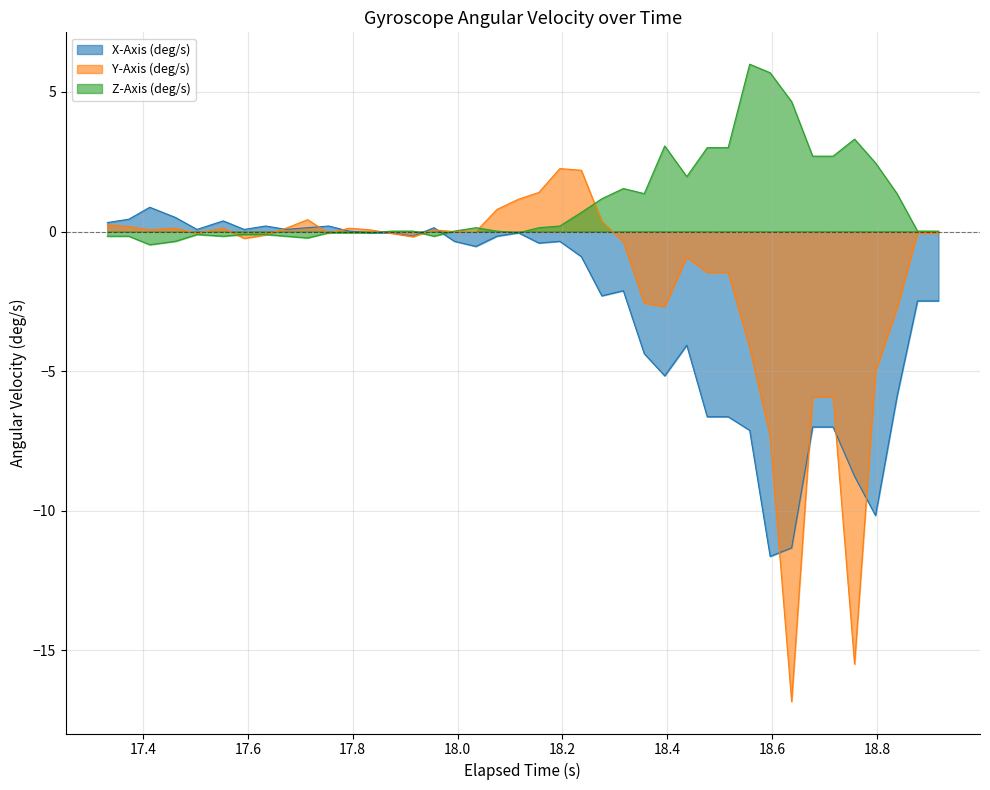

Reading right to left, extract all data points from this chart.

X-Axis (deg/s): -2.5	-2.5	-5.9	-10.2	-8.8	-7.0	-7.0	-11.3	-11.6	-7.1	-6.6	-6.6	-4.1	-5.2	-4.4	-2.1	-2.3	-0.9	-0.4	-0.4	-0.0	-0.2	-0.5	-0.4	0.1	-0.2	-0.0	-0.0	0.0	0.2	0.1	0.1	0.2	0.1	0.4	0.1	0.5	0.9	0.4	0.3
Y-Axis (deg/s): -0.1	-0.1	-2.7	-5.0	-15.5	-5.9	-5.9	-16.8	-7.3	-4.1	-1.5	-1.5	-0.9	-2.7	-2.6	-0.4	0.4	2.2	2.3	1.4	1.2	0.8	-0.0	-0.0	0.1	-0.2	-0.1	0.1	0.1	-0.1	0.4	0.1	-0.1	-0.2	0.1	-0.1	0.1	0.1	0.2	0.2
Z-Axis (deg/s): 0.0	0.0	1.4	2.5	3.3	2.7	2.7	4.6	5.7	6.0	3.0	3.0	2.0	3.1	1.4	1.5	1.2	0.7	0.2	0.1	-0.0	0.0	0.1	0.0	-0.2	0.0	0.0	-0.0	-0.0	-0.0	-0.2	-0.2	-0.1	-0.1	-0.2	-0.1	-0.4	-0.5	-0.2	-0.2